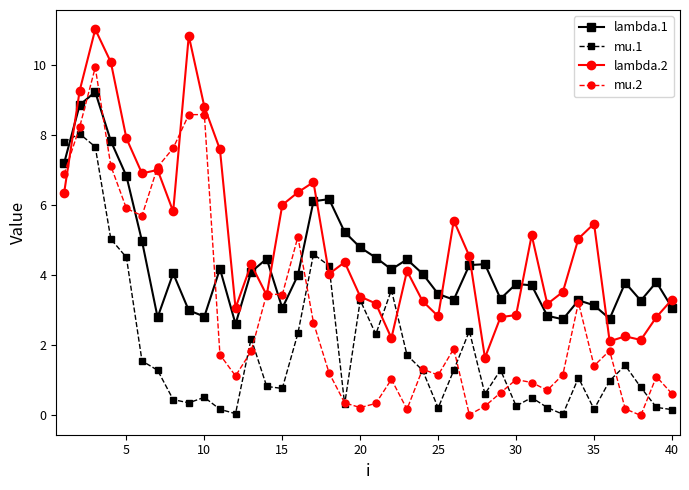

How many lines are shown in the chart?

4